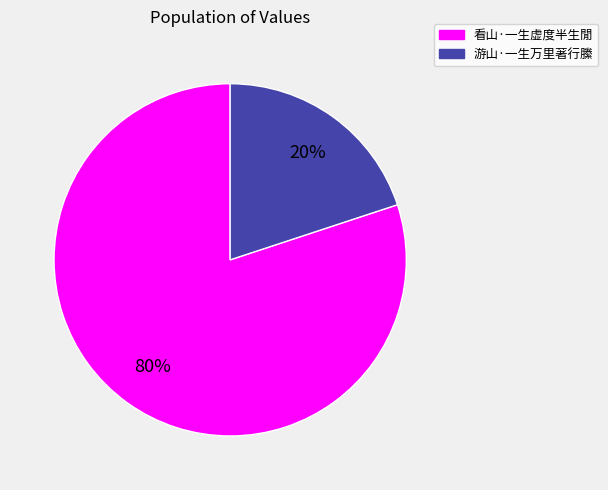

Rank the categories by value from lowest to highest.

游山·一生万里著行縢, 看山·一生虚度半生閒